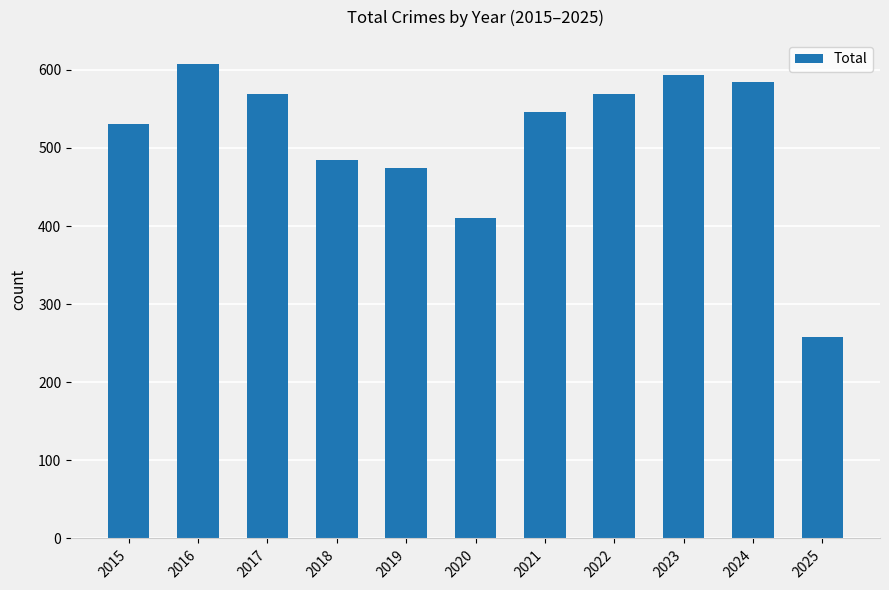

Where does the data first go above 546?

2016